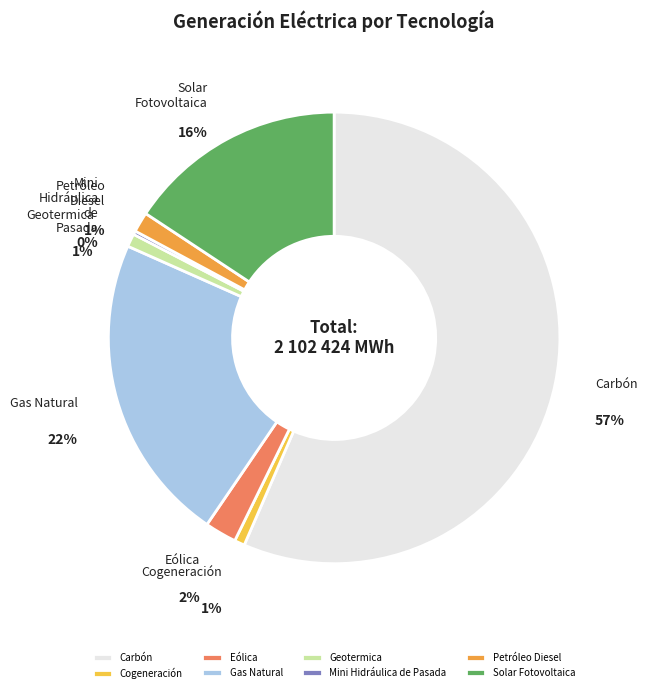

What is the smallest slice in the pie chart?

Mini Hidráulica de Pasada